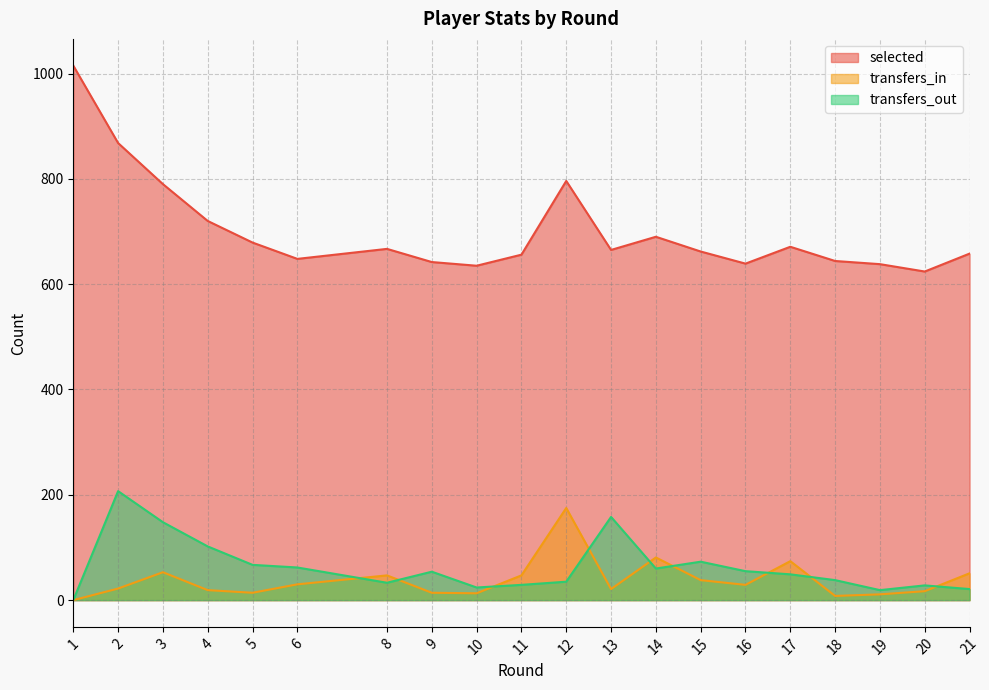

Does the chart have visible grid lines?

Yes